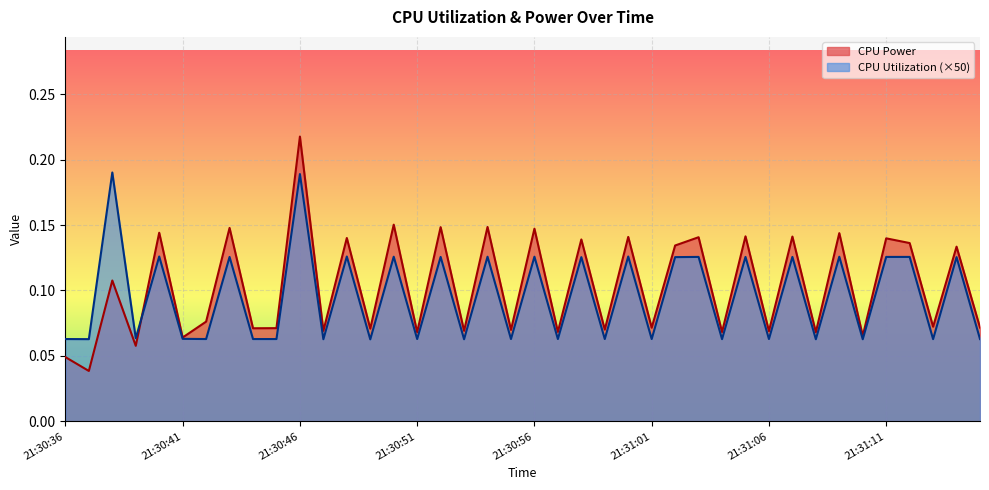

What is the maximum value for CPU Power?

0.2